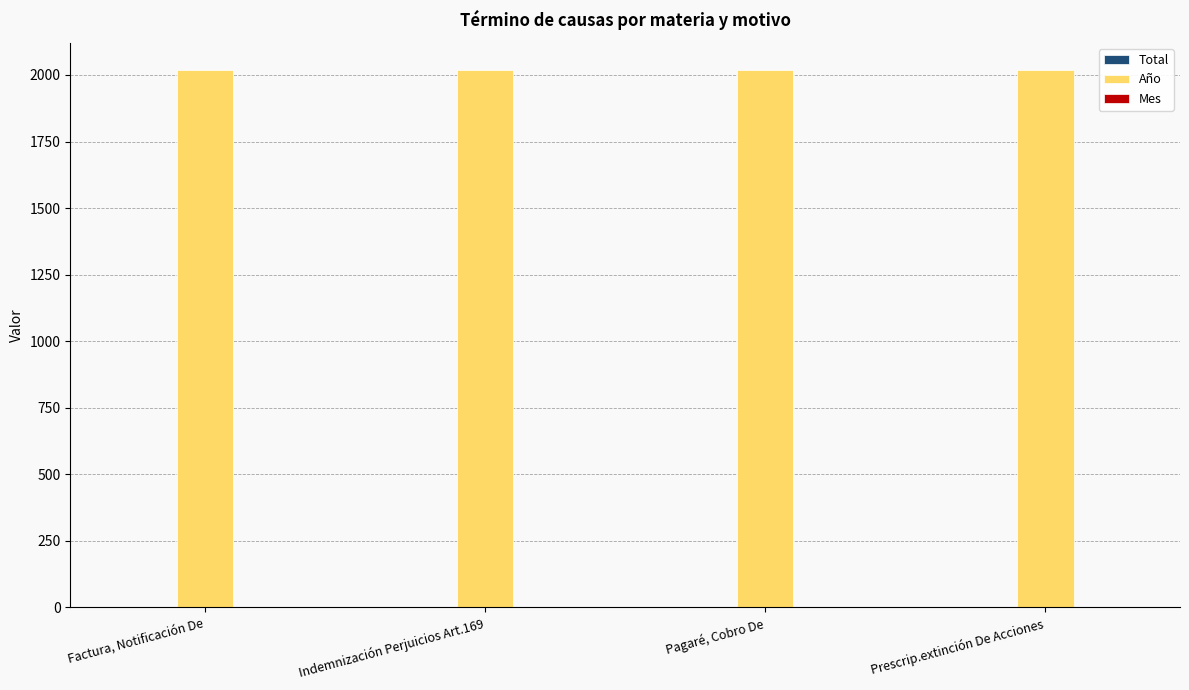

Which series has the largest total across all categories?

Año